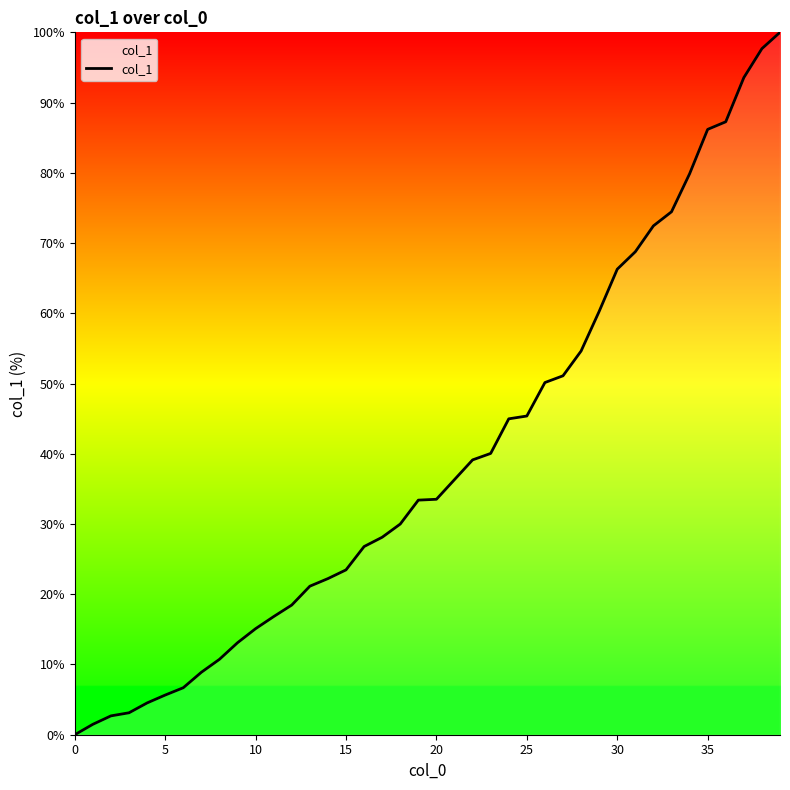

What is the greatest value displayed?

100.0